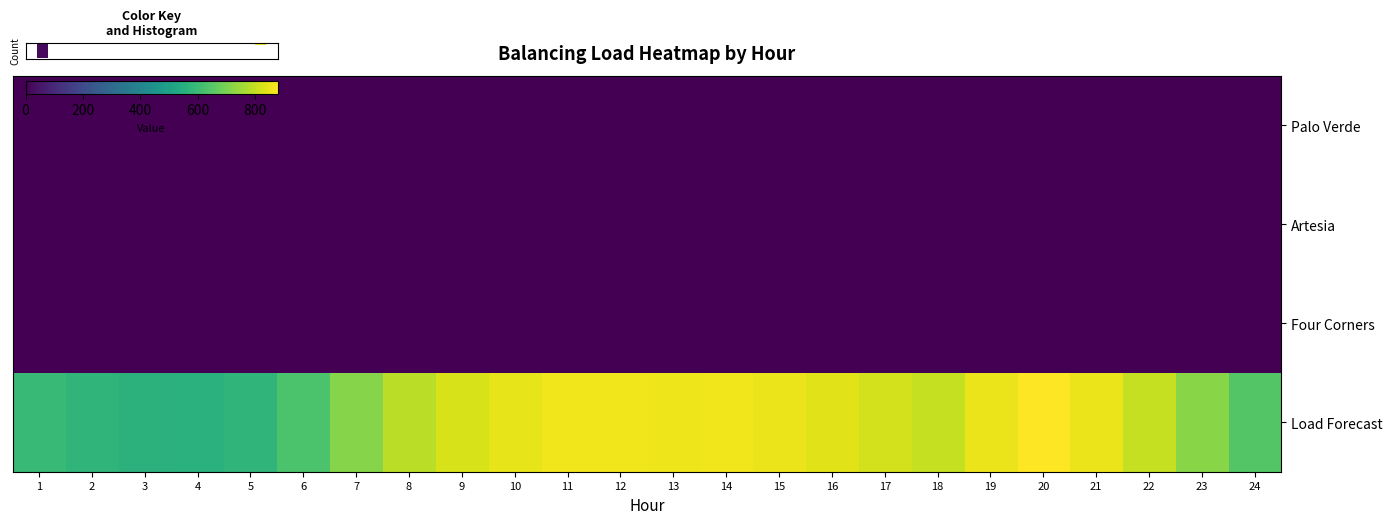

At which category is the sum across all series the highest?

20